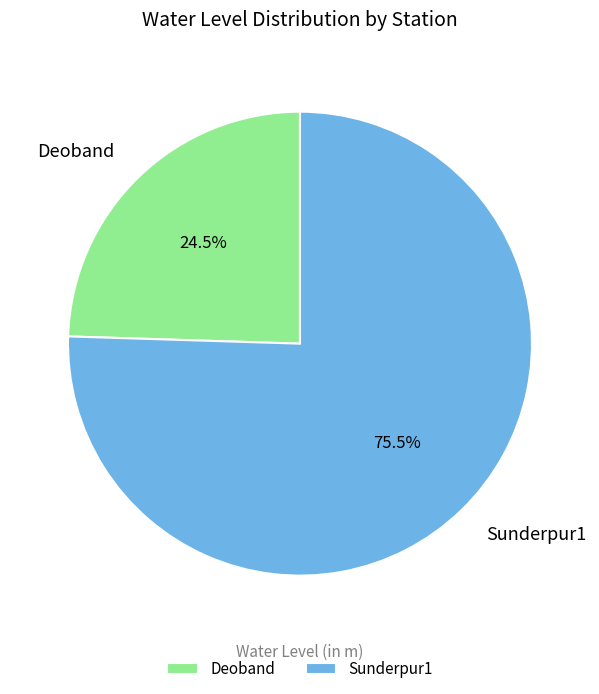

Does Deoband represent more than half of the total?

No